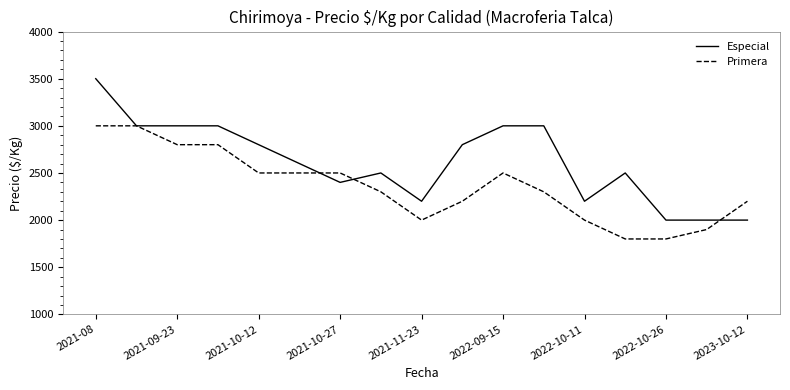

Which series has the largest total across all categories?

Especial